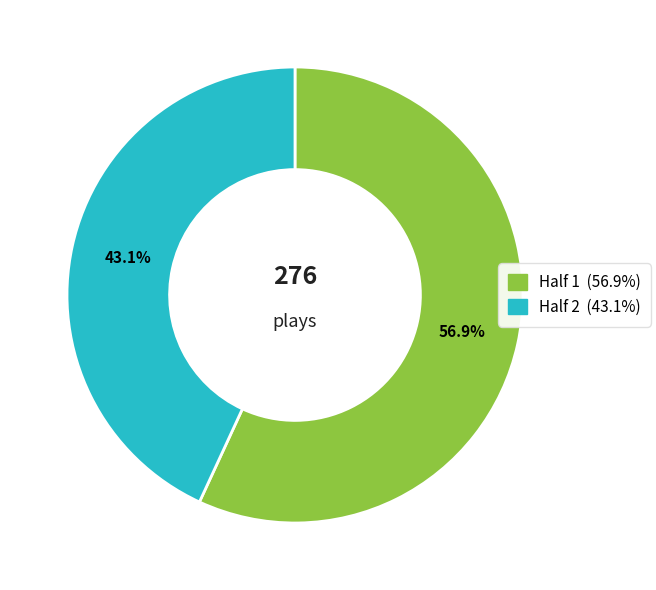

Does any single category account for the majority?

Yes